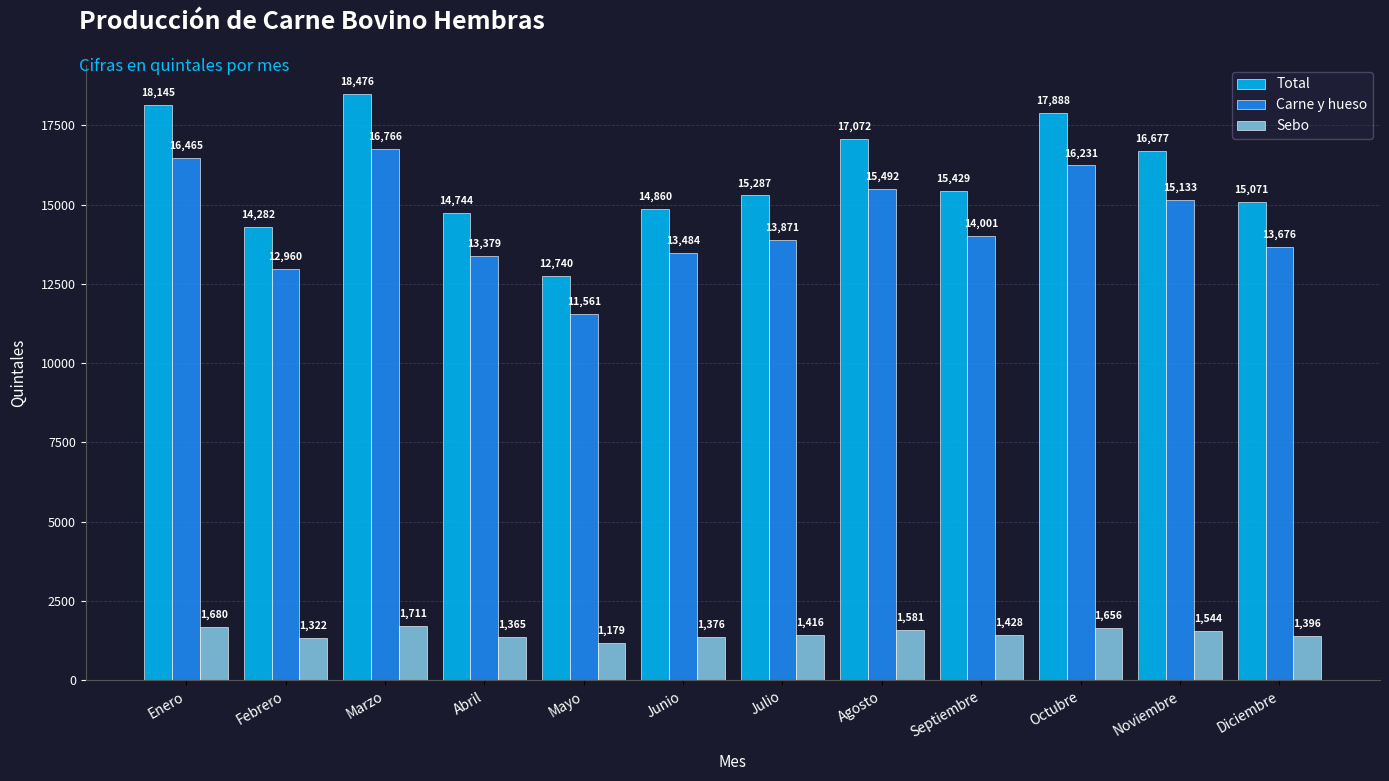

At how many categories does at least one series exceed 9861?

12